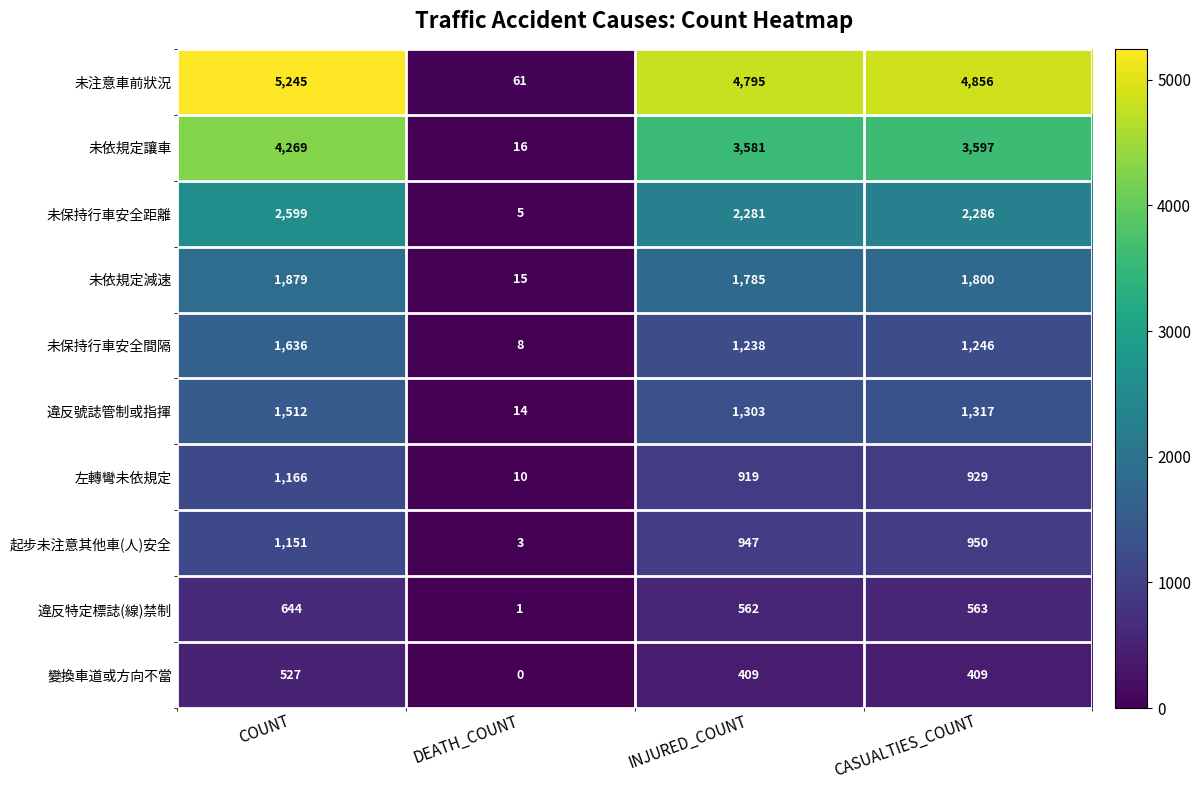

What is the maximum value shown in the chart?

5245